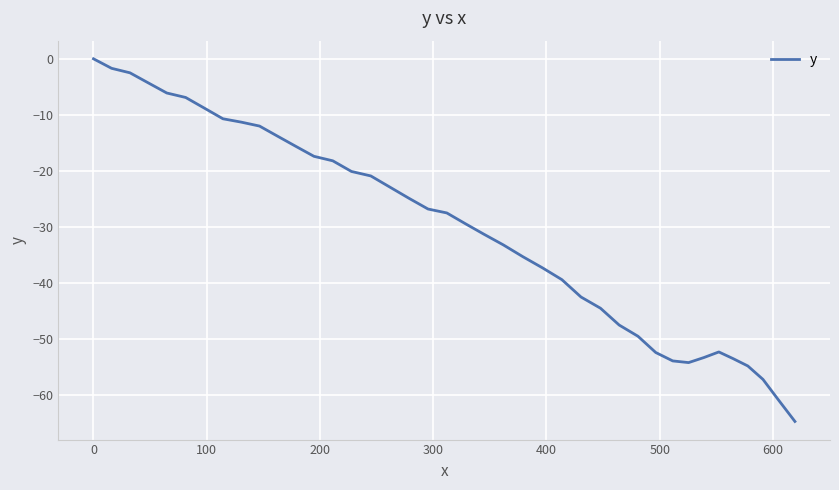

What is the smallest value displayed?

-64.7